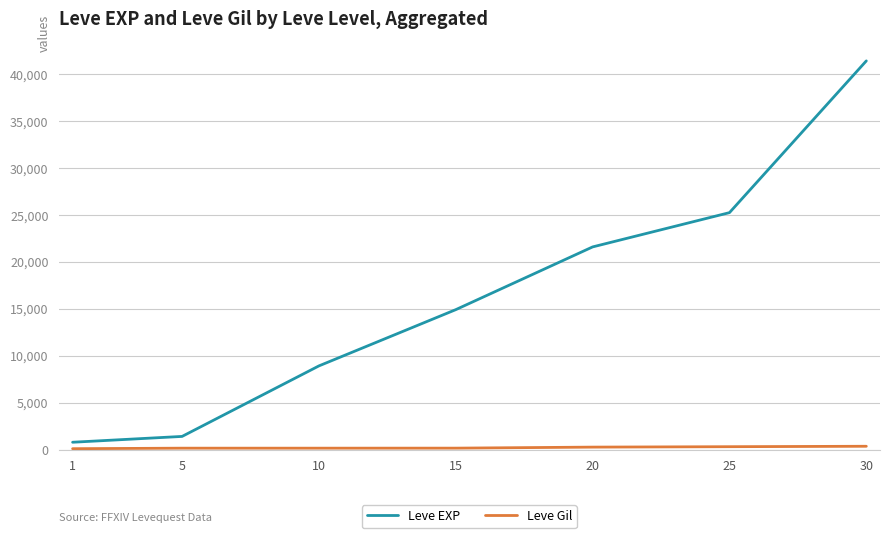

At which category is the sum across all series the highest?

30